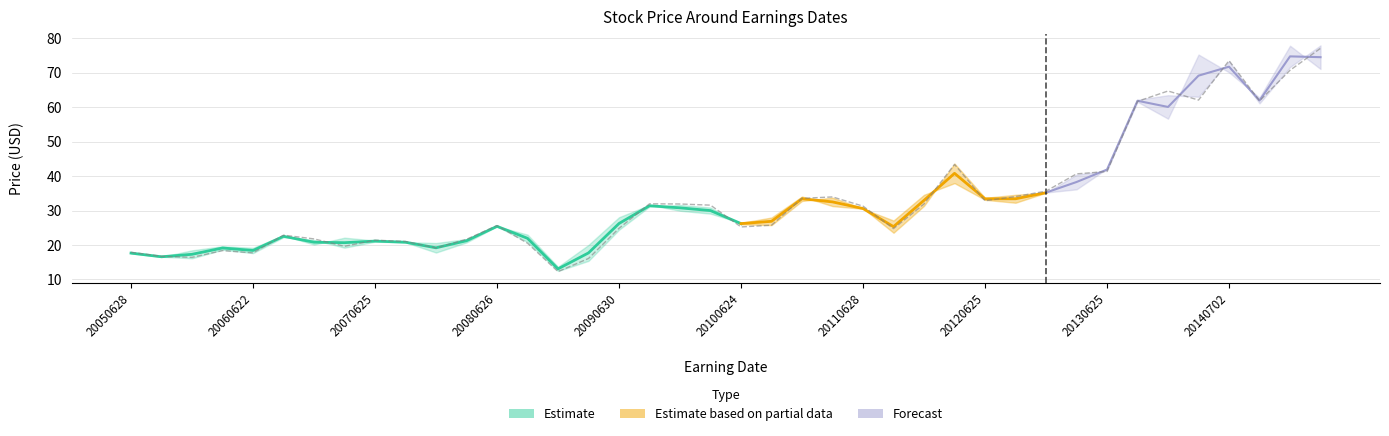

Is the value of NNextClose at 20060921 greater than the value of PrevClose at 20110927?

No